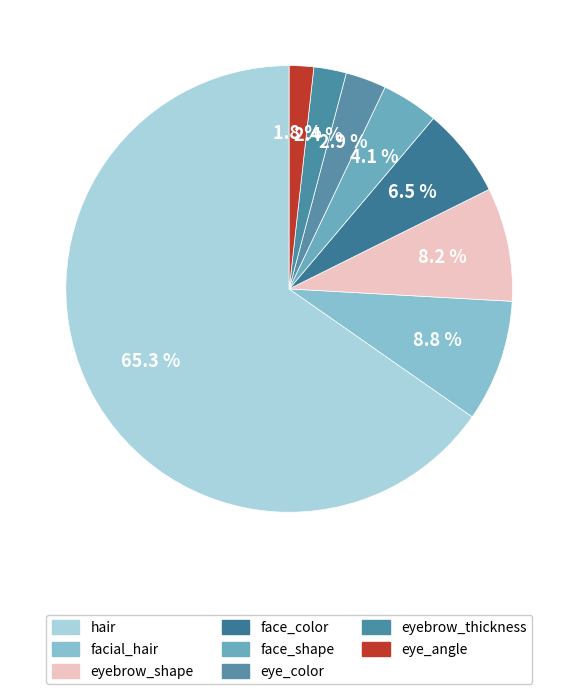

Which category has the smallest portion of the pie?

eye_angle